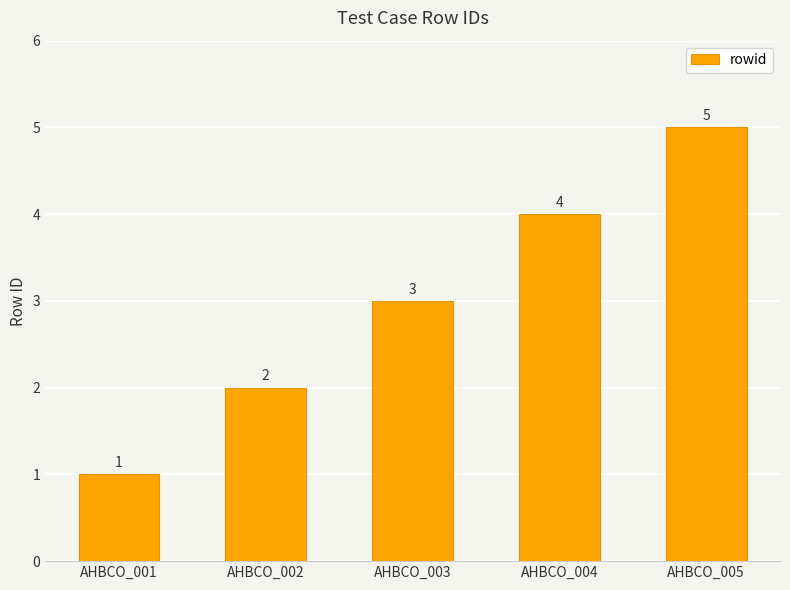

Count the values in the range 2 to 4.

3